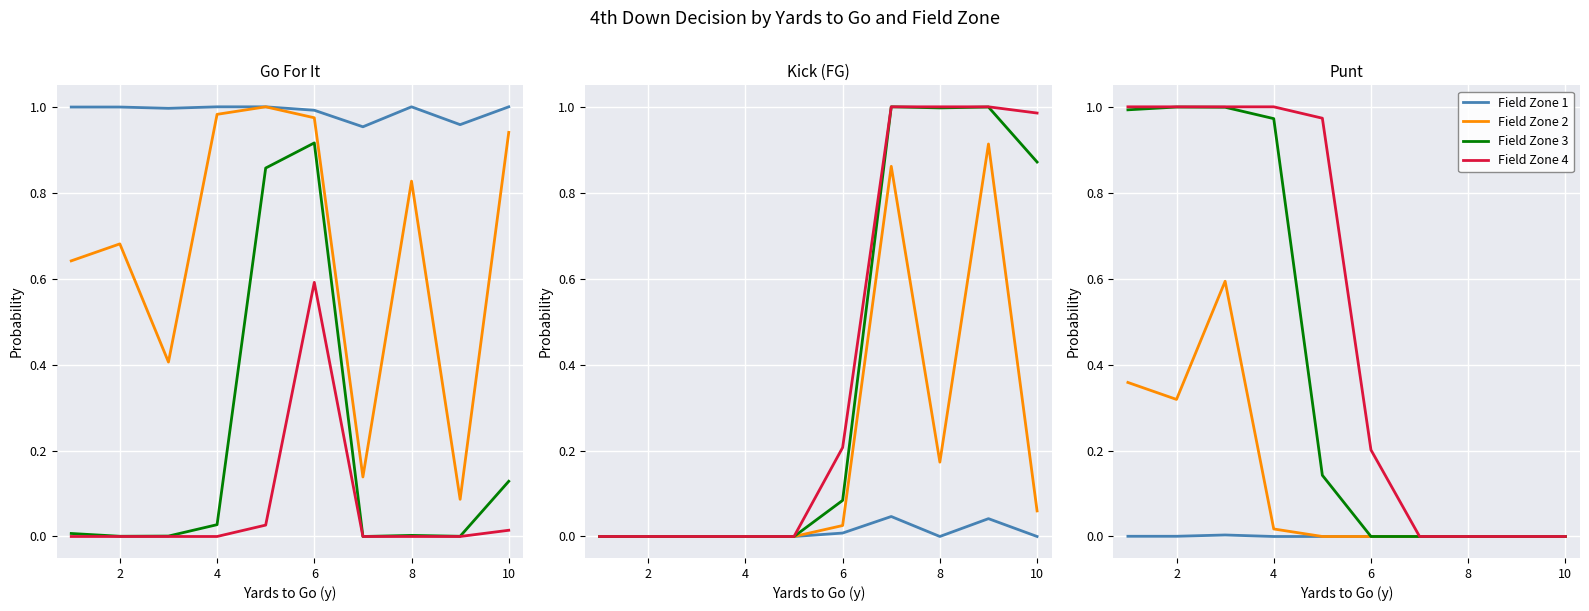

True or false: Field Zone 2 has a value of 0.0 at 4.

False